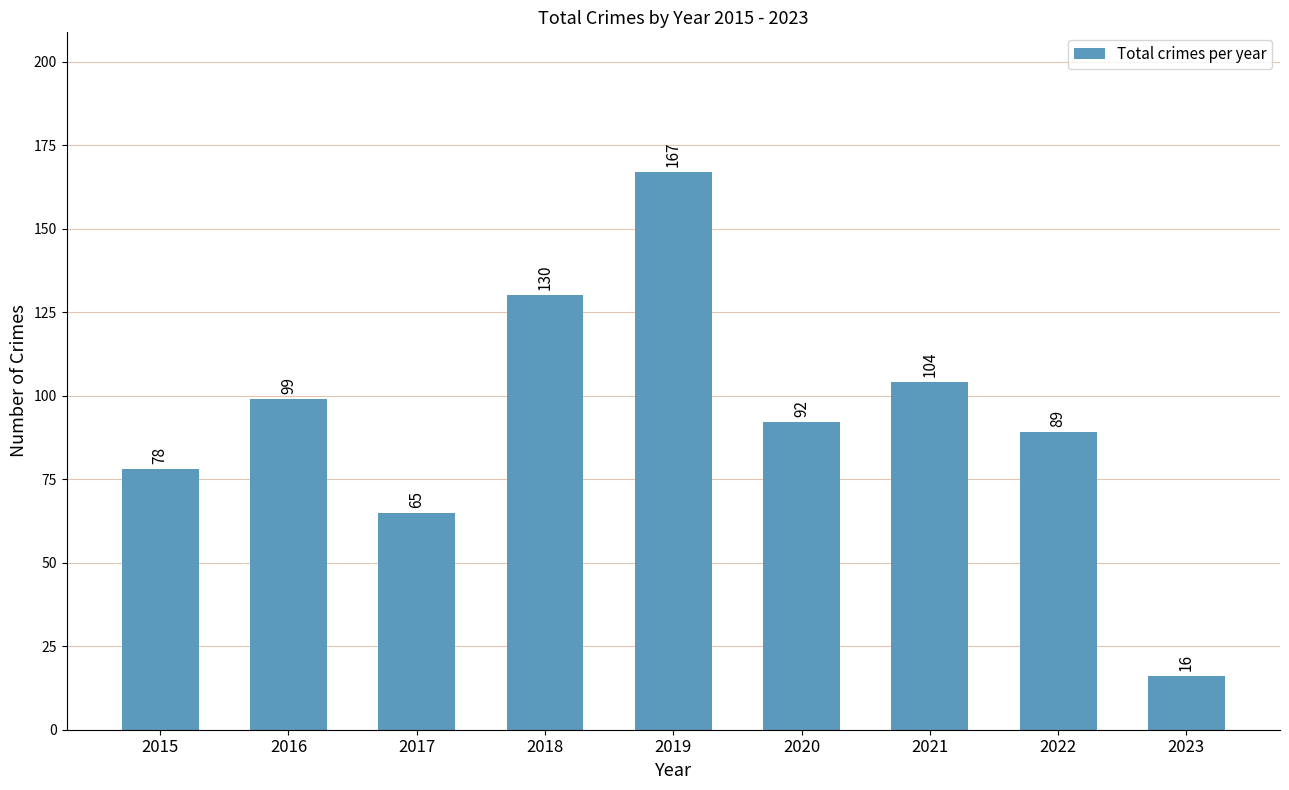

The chart shows a value of 75 at 2019. True or false?

False